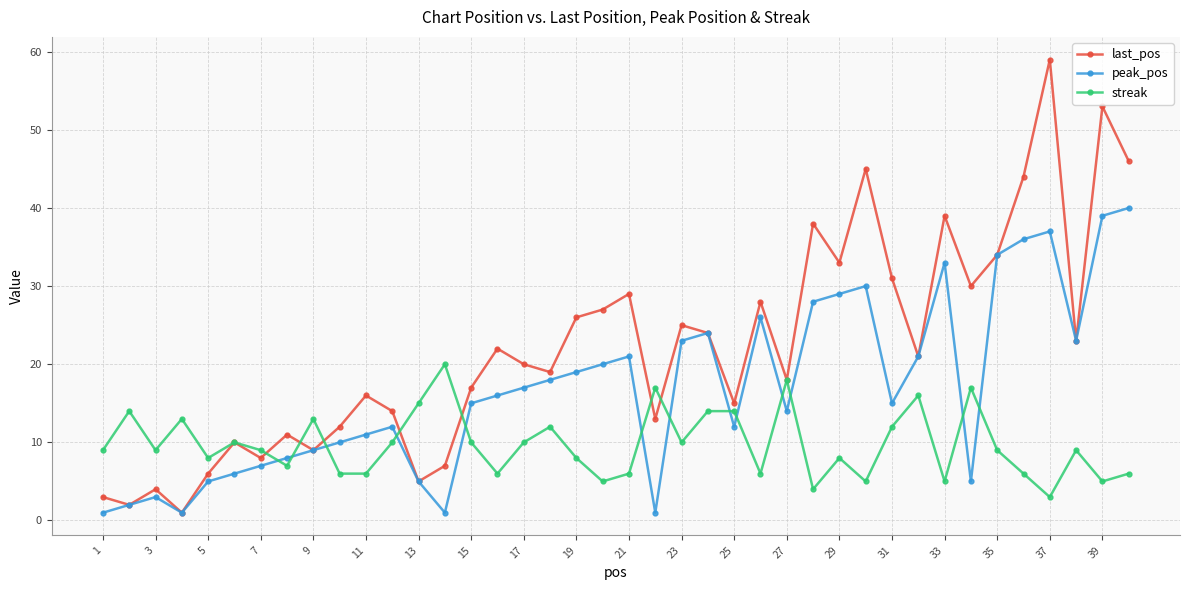

At how many categories does at least one series exceed 50?

2